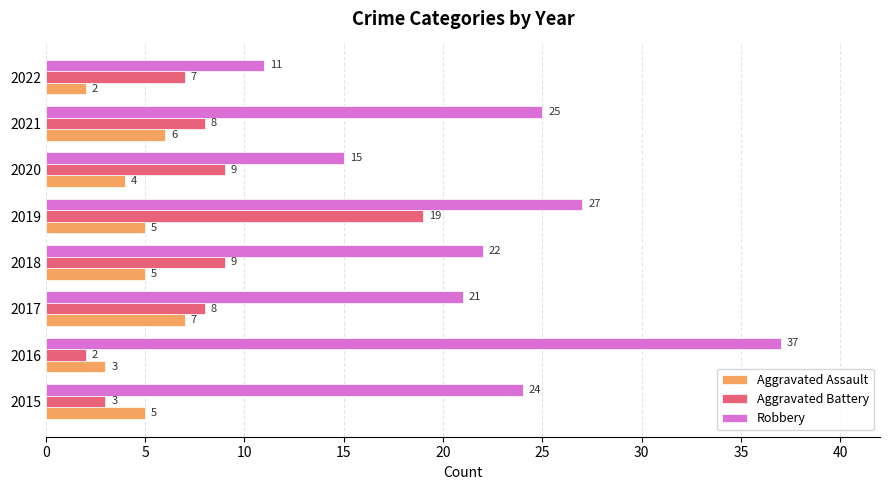

Is it true that Aggravated Assault equals 2 at 2022?

True